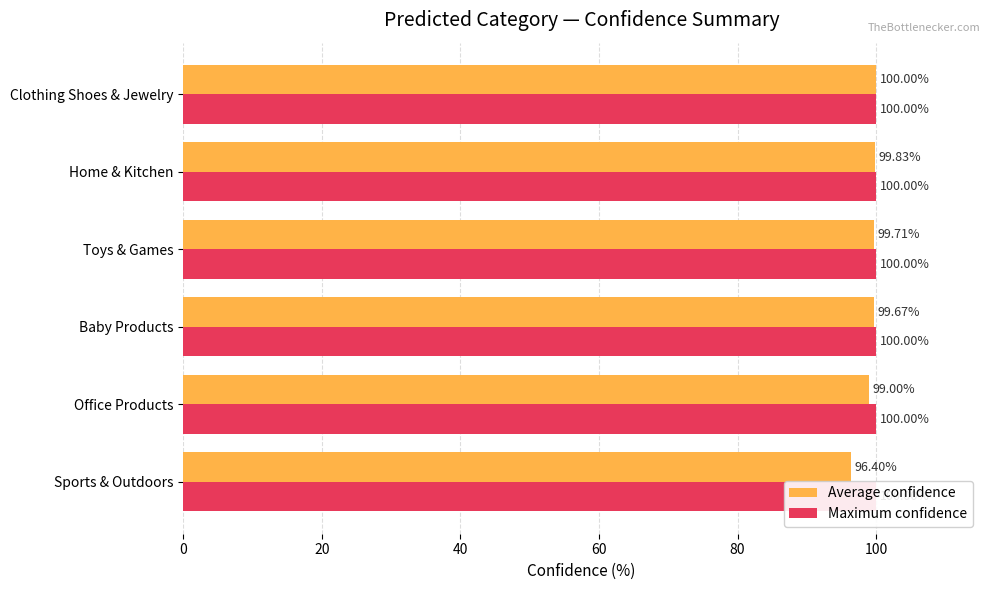

What are all the series names shown in the legend?

Average confidence, Maximum confidence